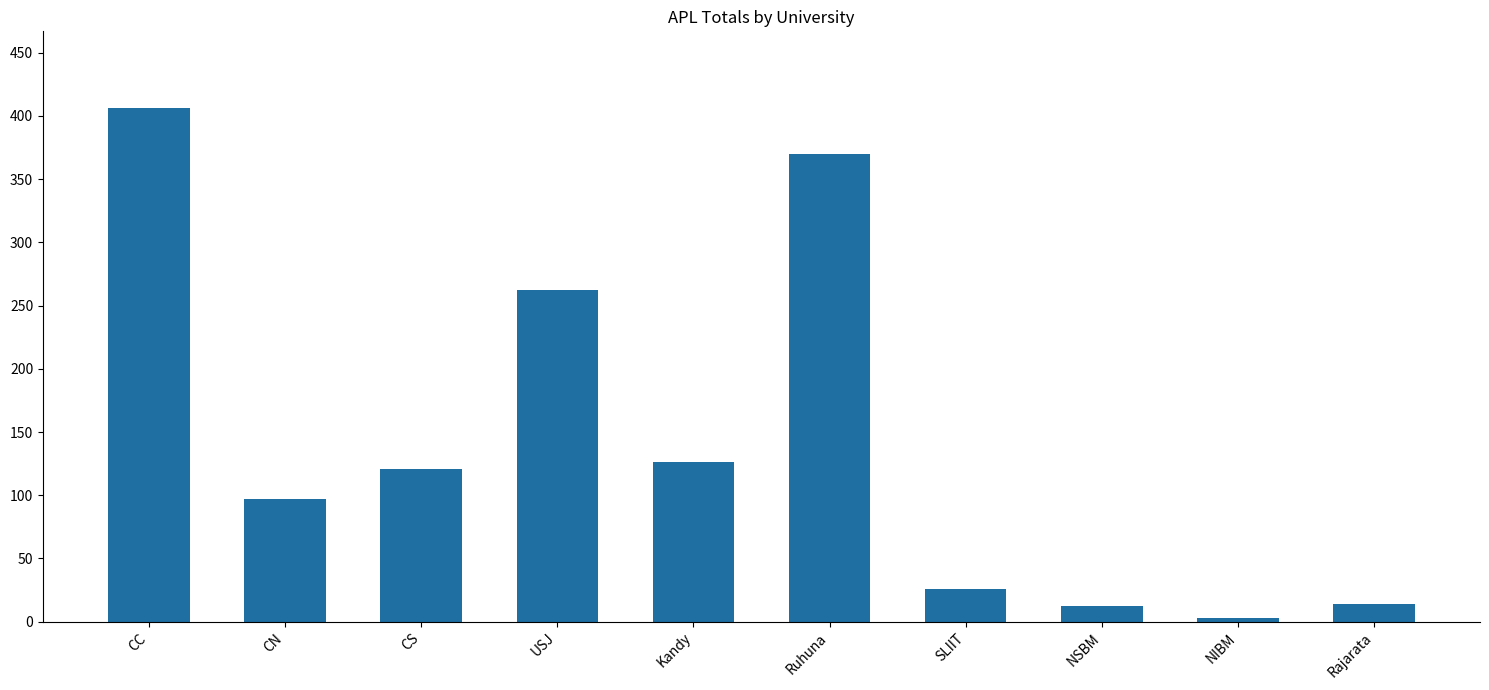

What is the average value?

144